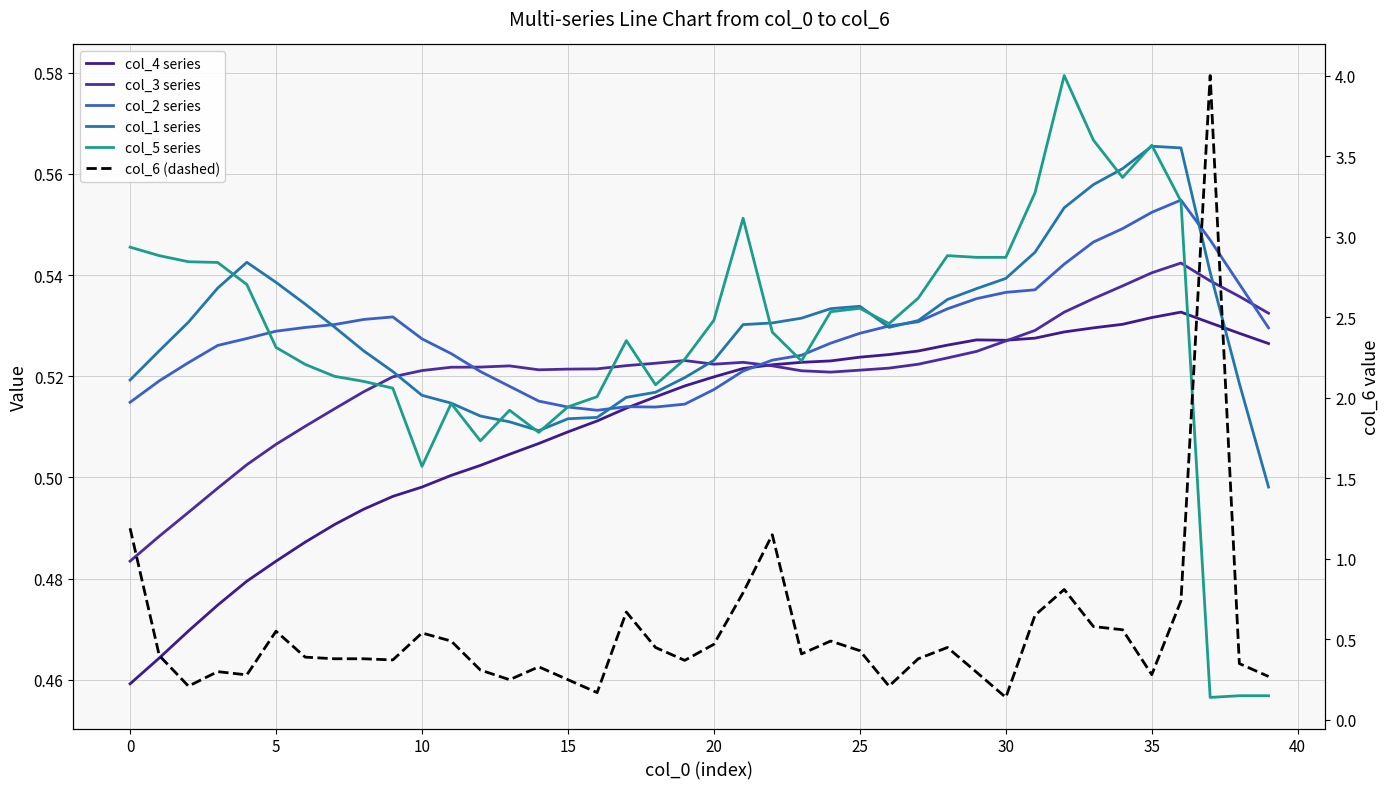

The col_2 series series shows 0.5 at 27. True or false?

True